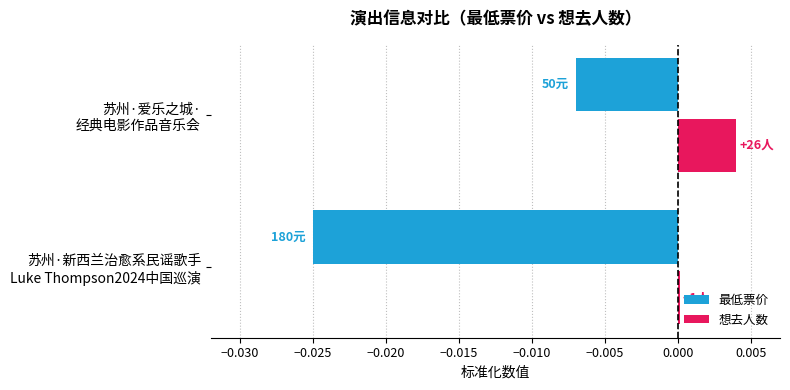

Rank the series by their average value, from highest to lowest.

想去人数, 最低票价